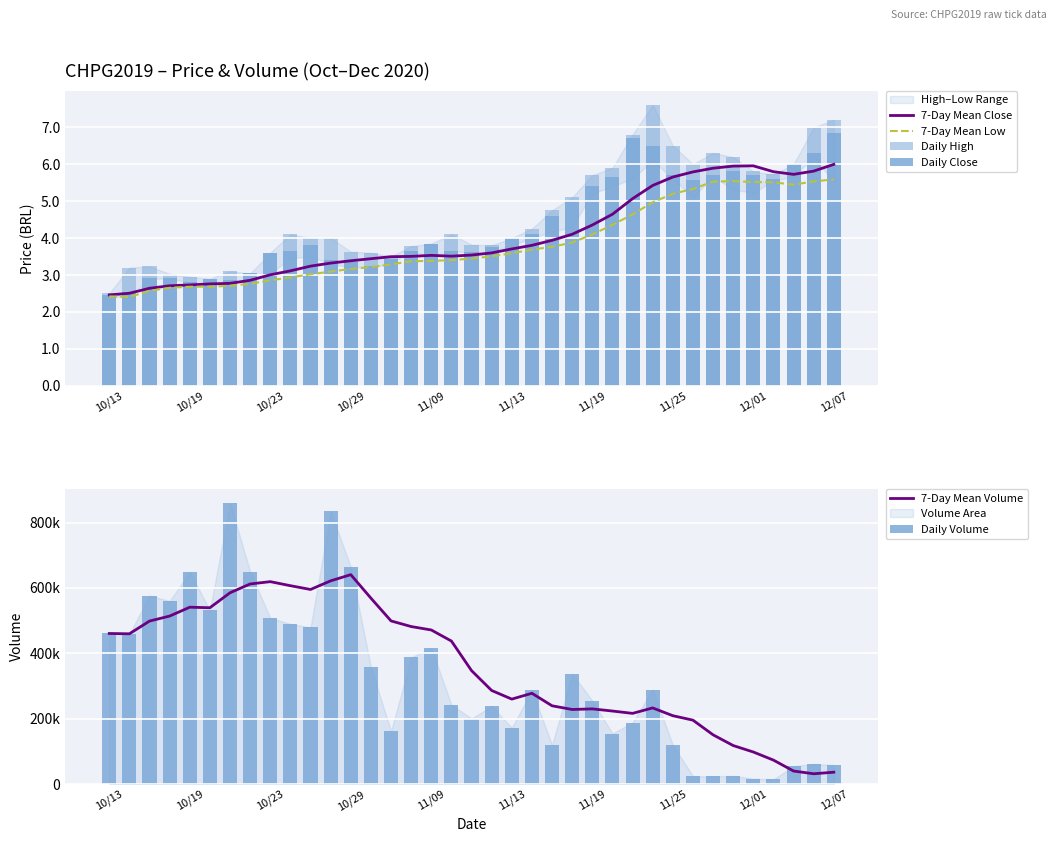

What is the minimum value shown in the chart?

2.4